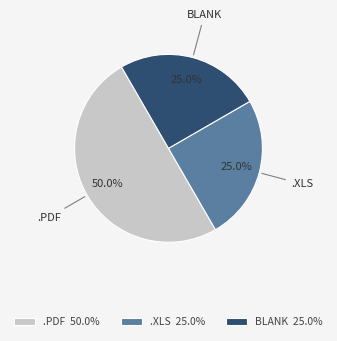

Count the number of slices in the pie.

3